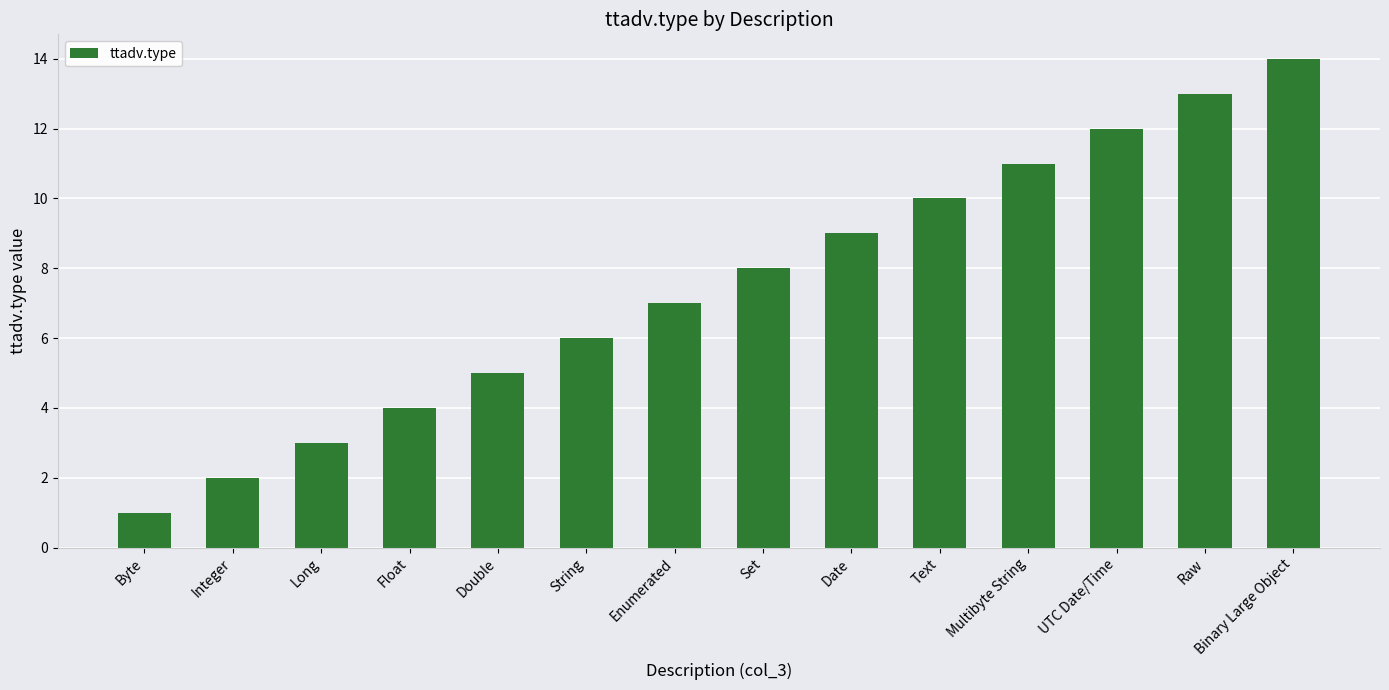

How many values are below 8?

7